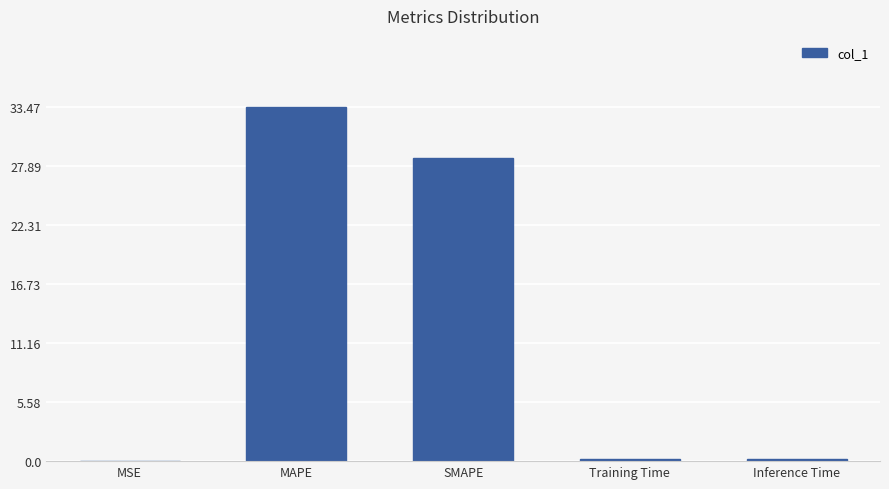

Are the bars horizontal?

No